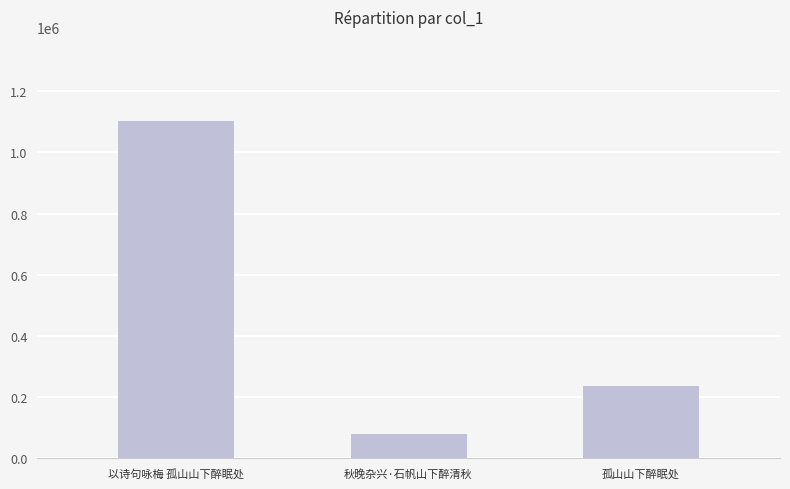

The chart shows a value of 80131 at 秋晚杂兴·石帆山下醉清秋. True or false?

True